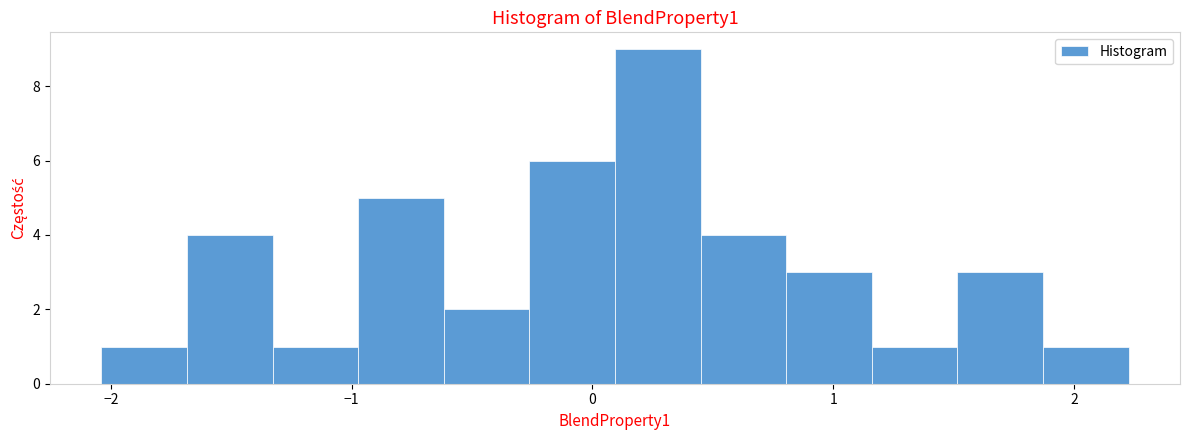

Read against the x-axis, roughly where is the centre of the tallest bar?

0.3